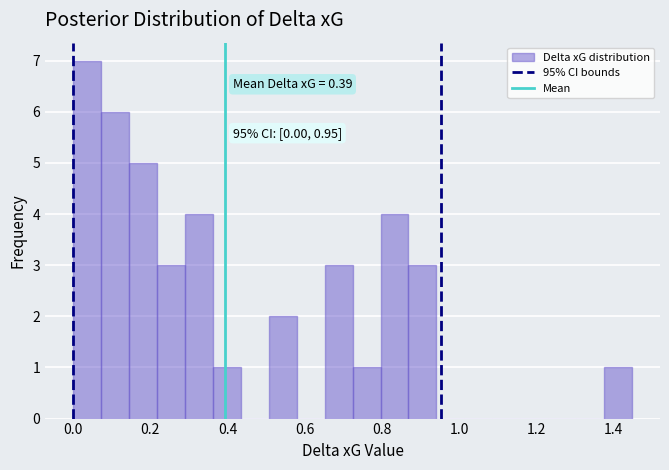

Around what value on the x-axis is the tallest bar? Give the approximate position of its centre, as read against the axis.

0.04